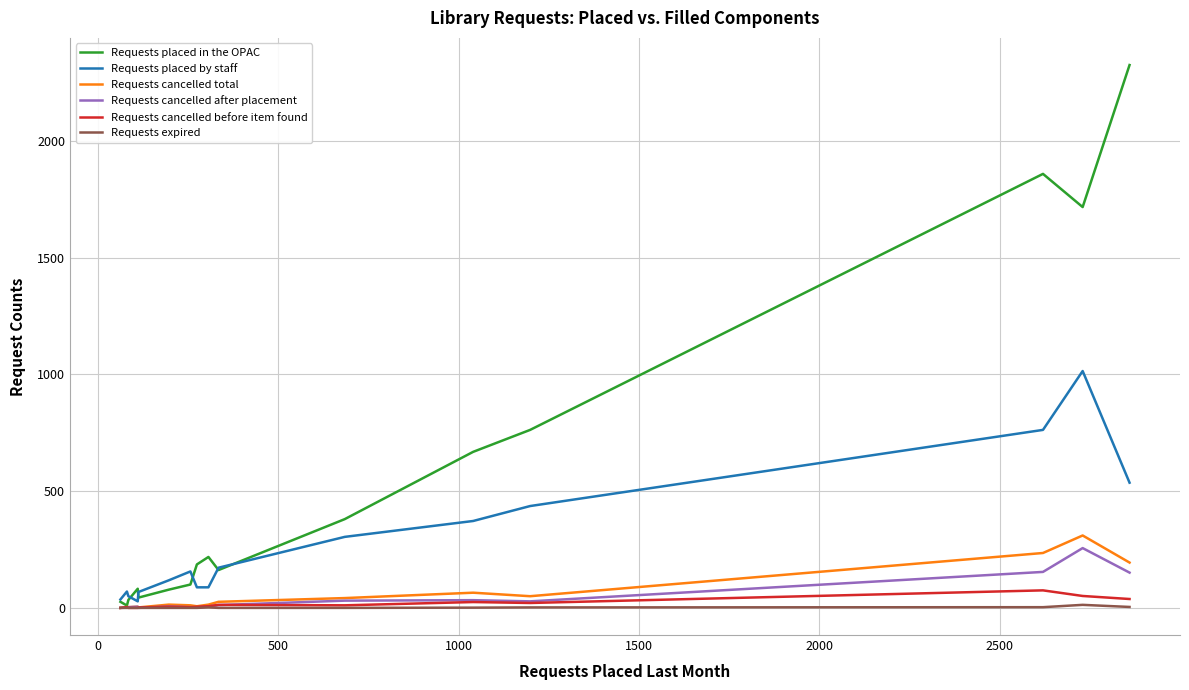

Which series has the largest total across all categories?

Requests placed in the OPAC